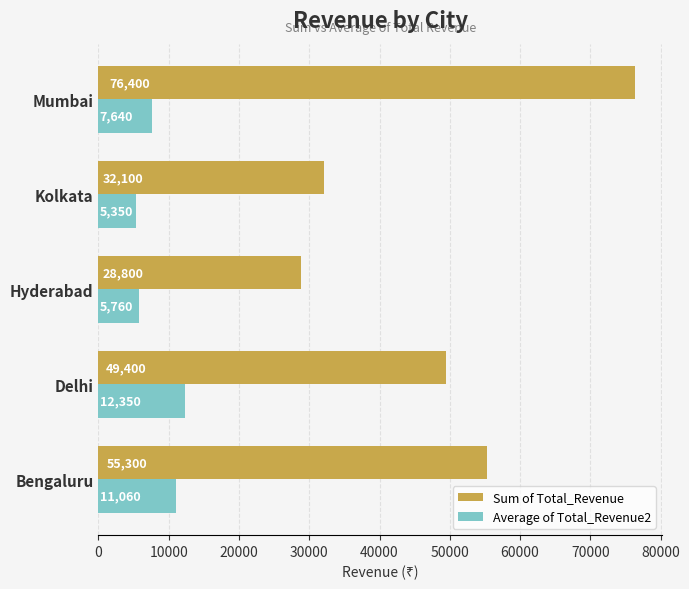

Rank the categories by Sum of Total_Revenue value from lowest to highest.

Hyderabad, Kolkata, Delhi, Bengaluru, Mumbai